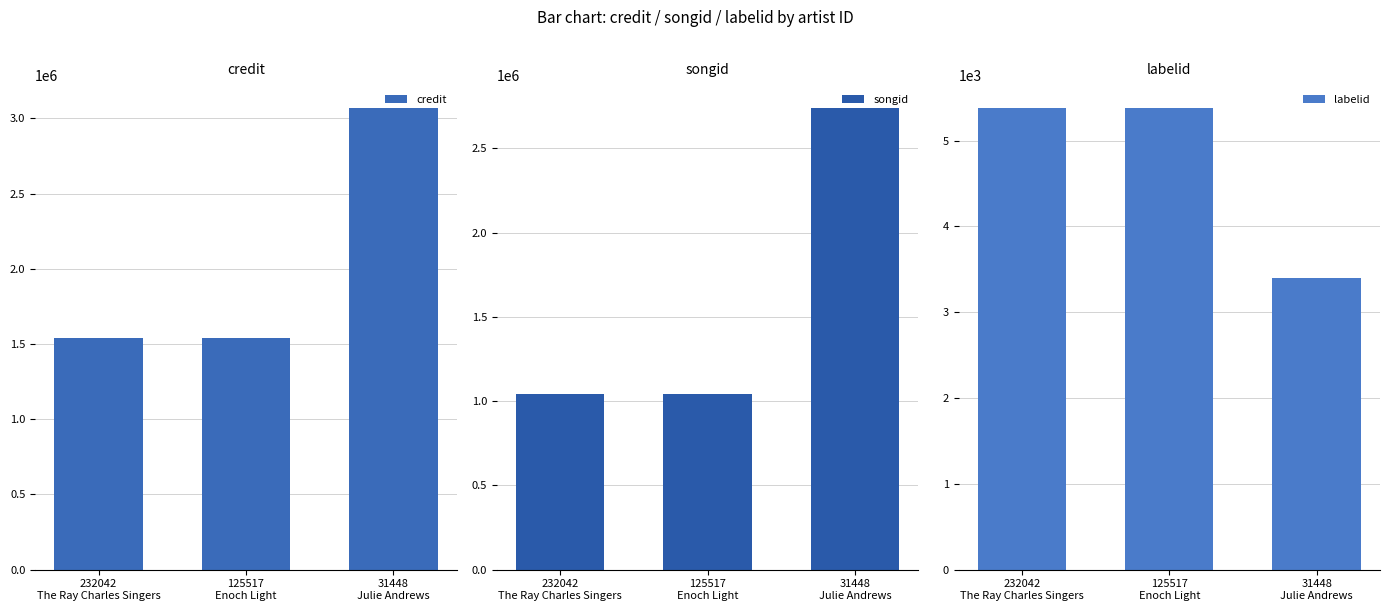

What is the spread (max minus min) of values at 232042
The Ray Charles Singers?

1533867